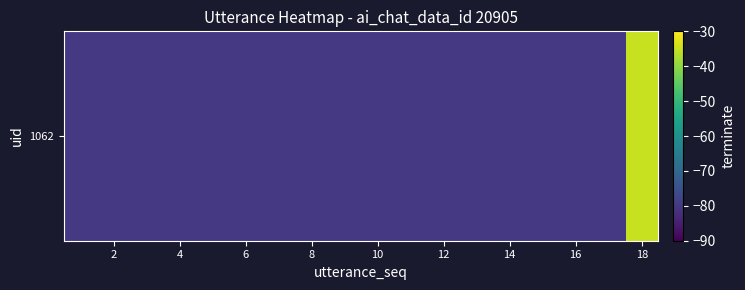

What is the minimum value shown in the chart?

-80